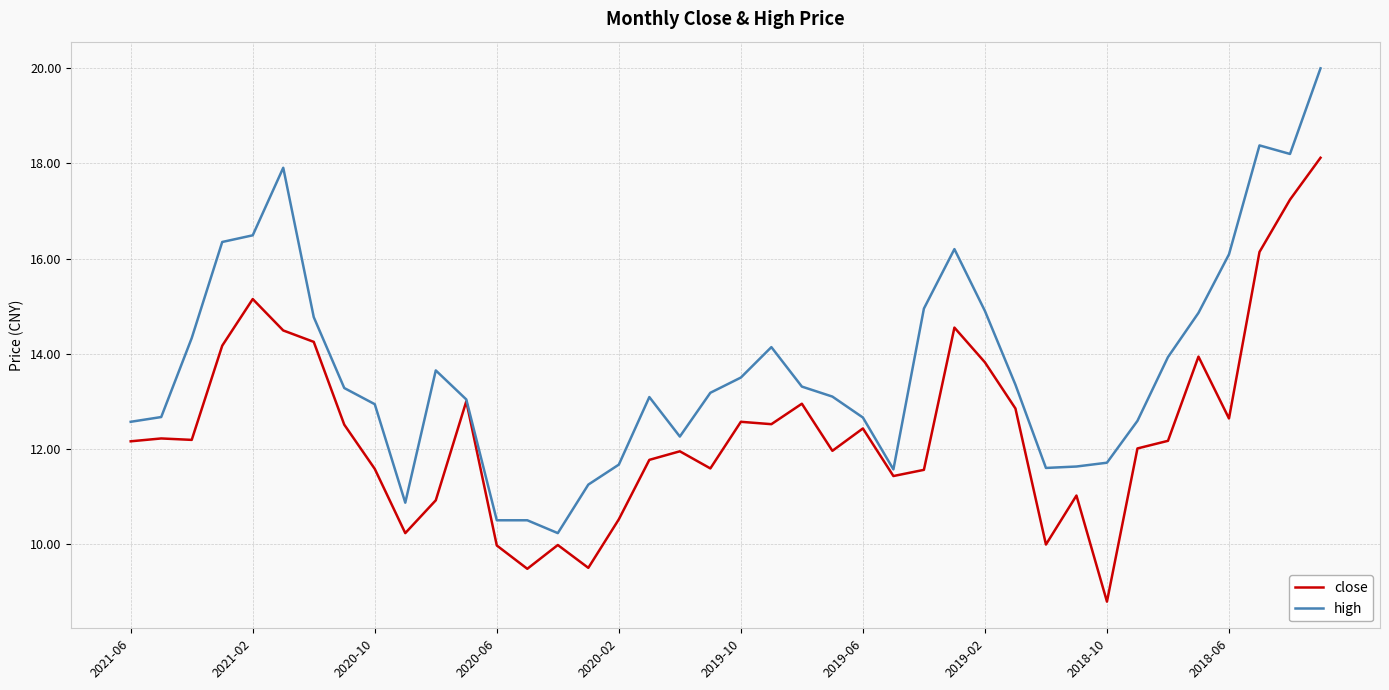

What is the maximum value for close?

18.1